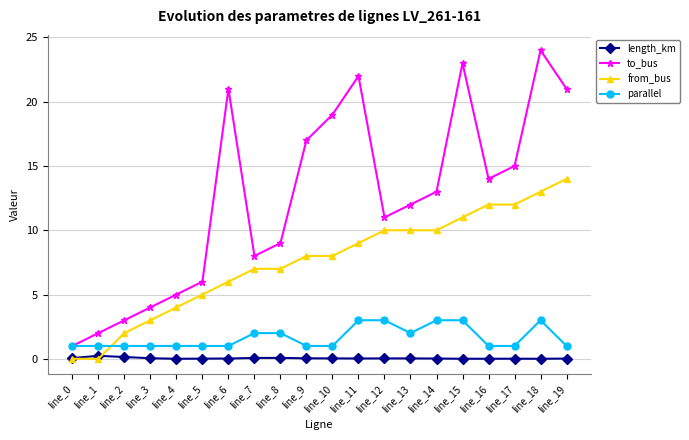

The value of length_km at line_19 is 0.0. True or false?

True